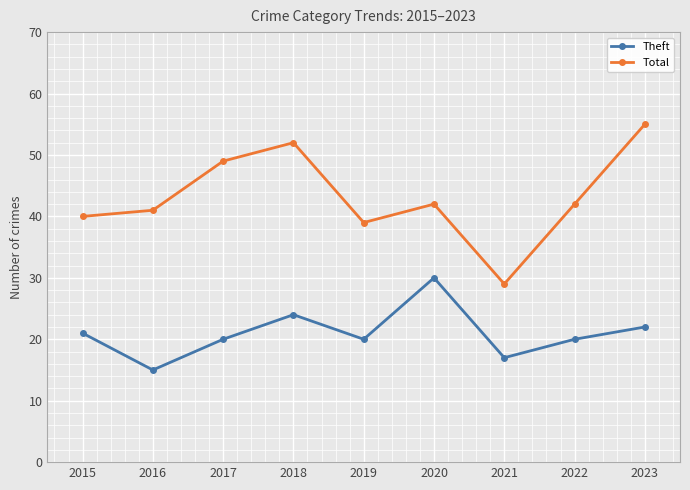

What is the greatest value displayed?

55